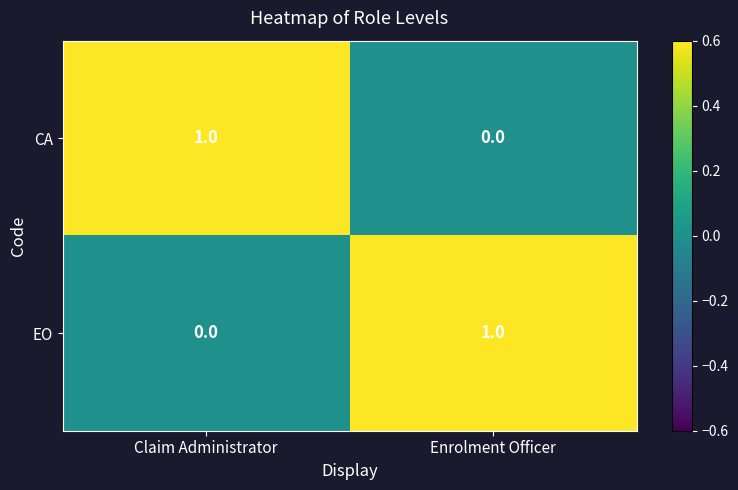

What is the total value across all series at Enrolment Officer?

1